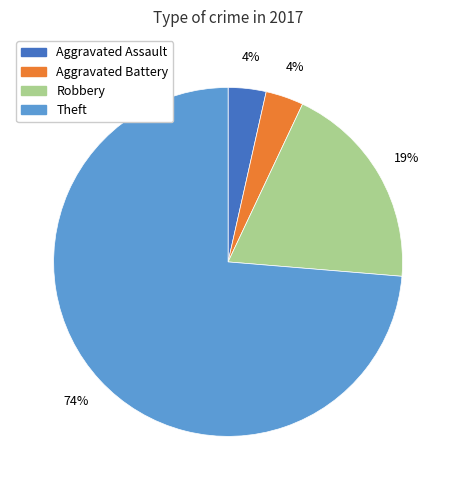

Do Theft and Aggravated Battery together represent more than half of the pie?

Yes